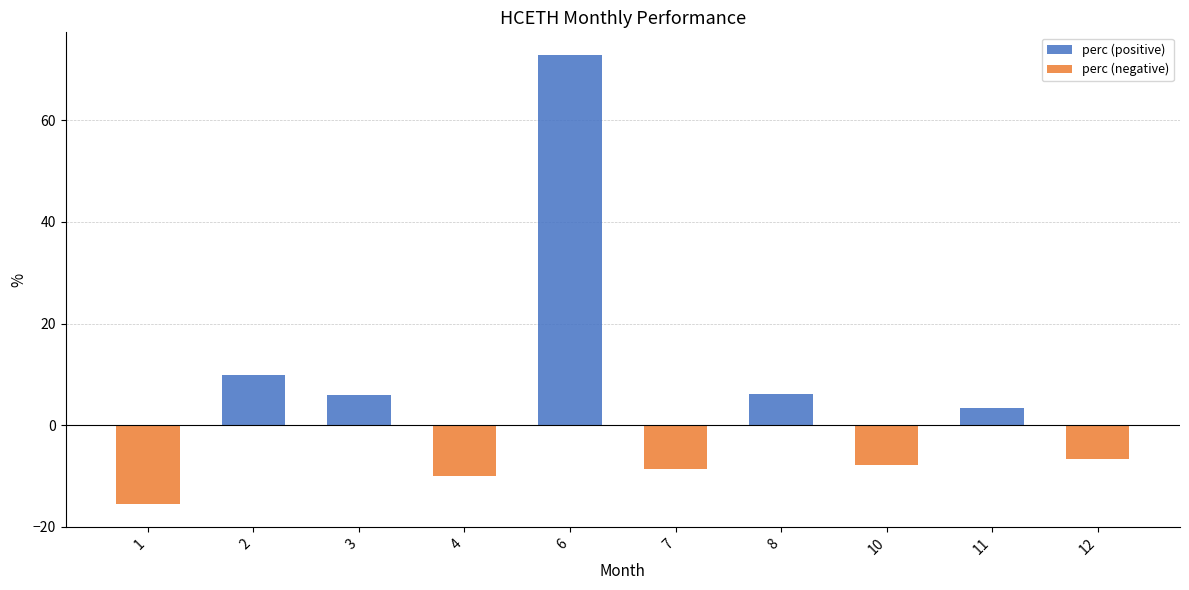

Which series changed the most between 7 and 10?

perc (negative)